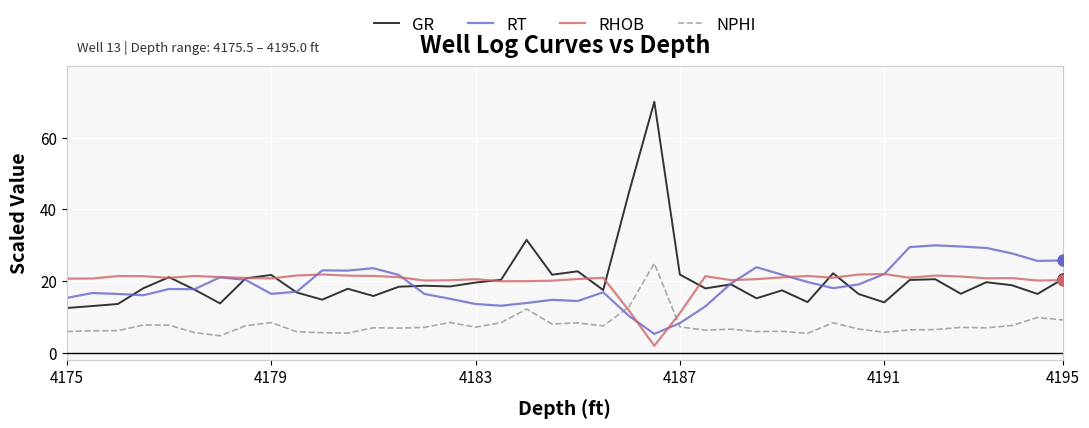

What is the average value of the RHOB series?

20.0